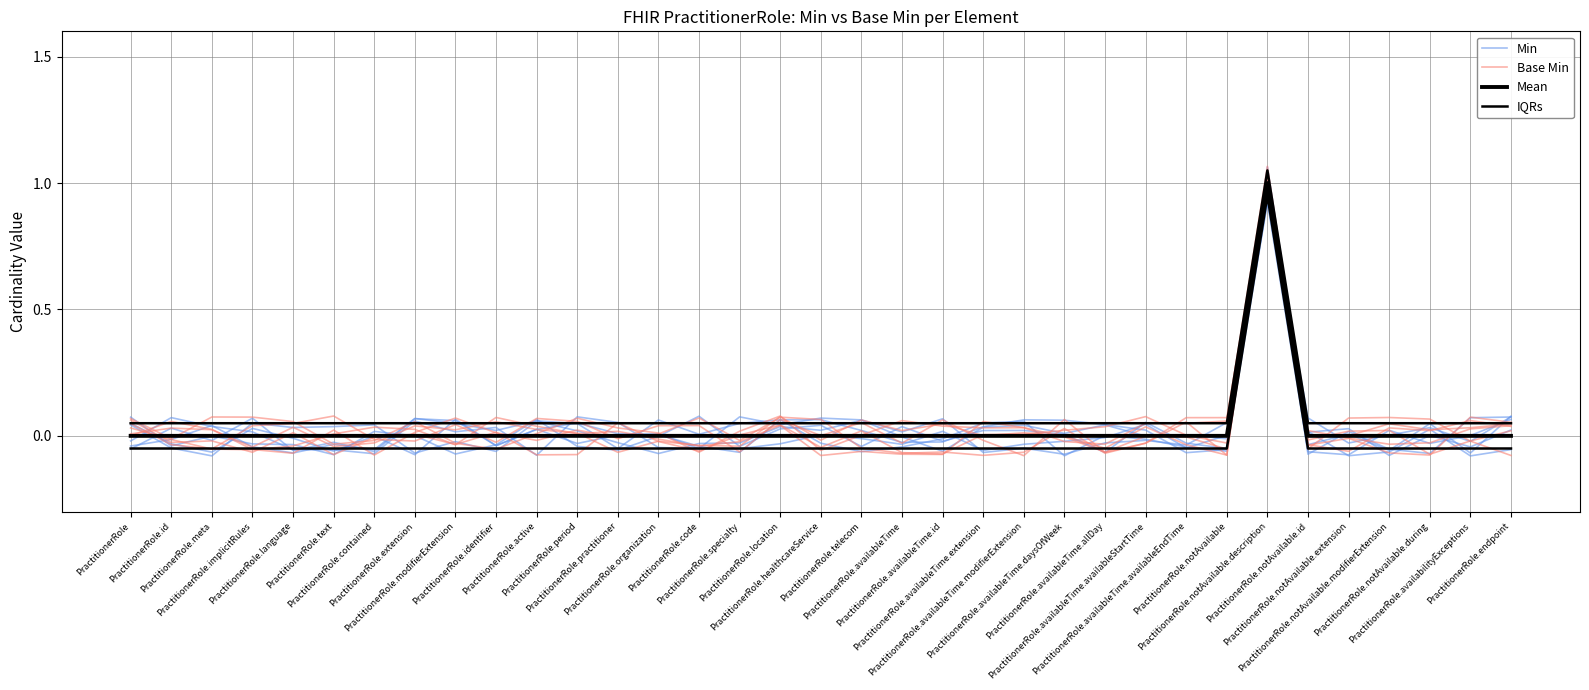

Where is the first local maximum for Mean?

PractitionerRole.notAvailable.description